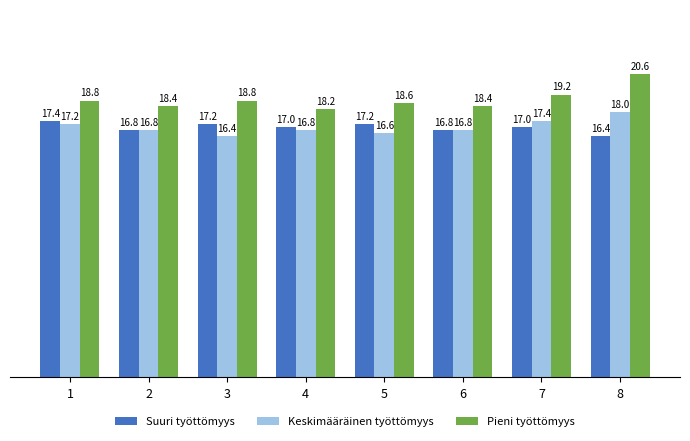

Reading left to right, what are all the values shown in this chart?

Suuri työttömyys: 17.4	16.8	17.2	17.0	17.2	16.8	17.0	16.4
Keskimääräinen työttömyys: 17.2	16.8	16.4	16.8	16.6	16.8	17.4	18.0
Pieni työttömyys: 18.8	18.4	18.8	18.2	18.6	18.4	19.2	20.6